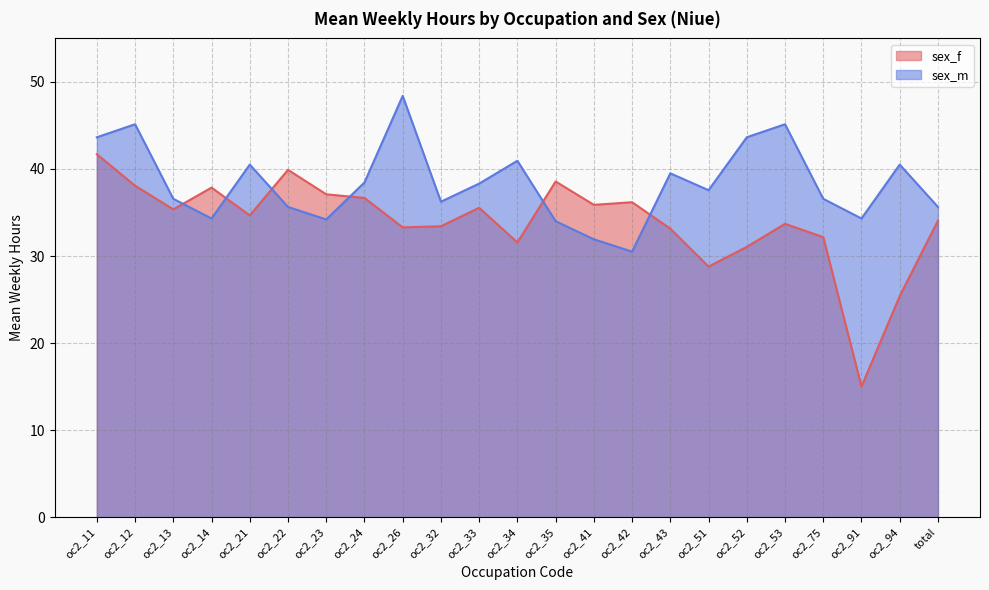

Is the value of sex_f at oc2_91 greater than the value of sex_m at total?

No